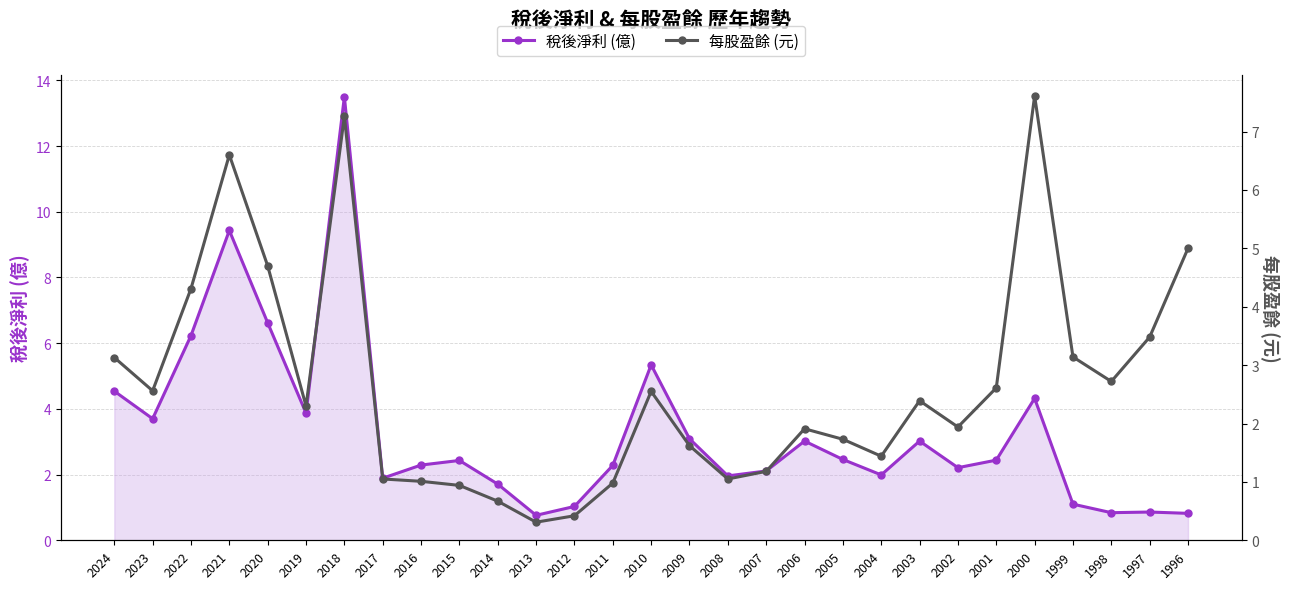

What is the approximate value of 稅後淨利 (億) at 1997?

0.9